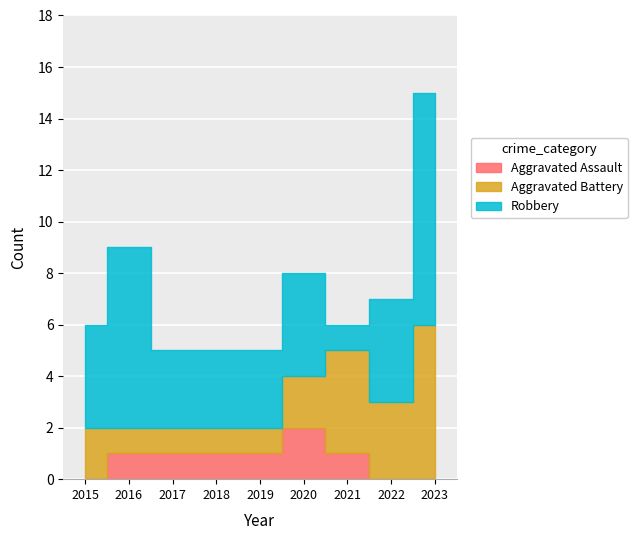

What is the difference between the second highest and second lowest values in the Aggravated Battery series?

3